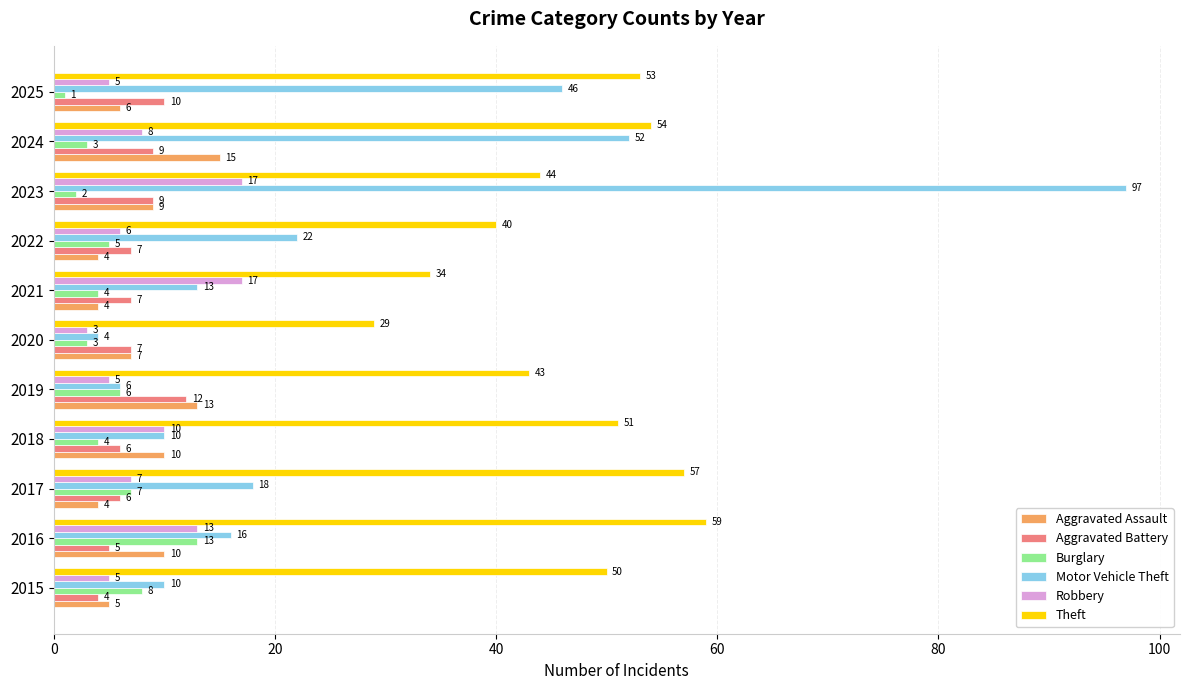

Which category has the lowest value across all series?

2025